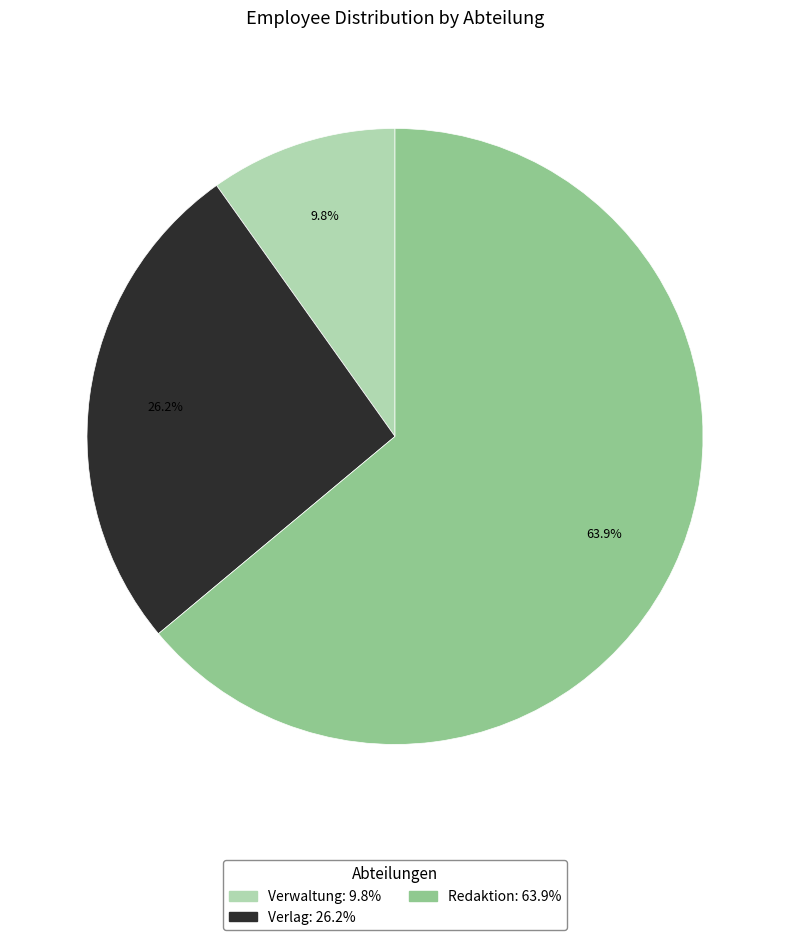

What is the smallest slice in the pie chart?

Verwaltung